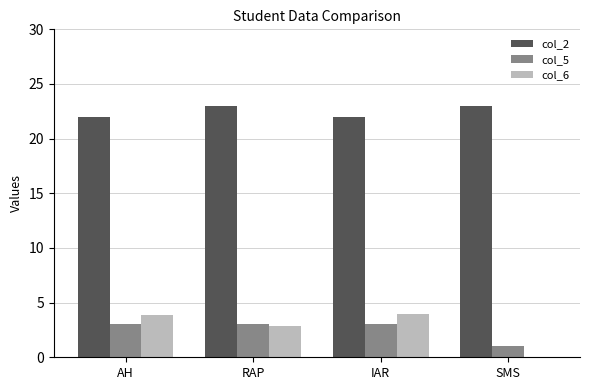

Reading left to right, transcribe all the data shown in this chart.

col_2: 22.0	23.0	22.0	23.0
col_5: 3.0	3.0	3.0	1.0
col_6: 3.9	2.9	4.0	0.0